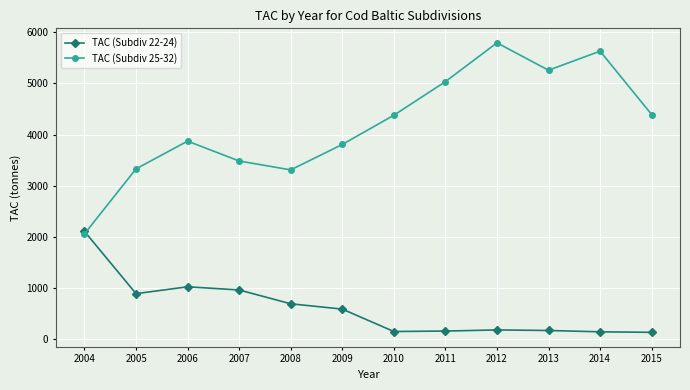

How many intersections are there between TAC (Subdiv 25-32) and TAC (Subdiv 22-24)?

1